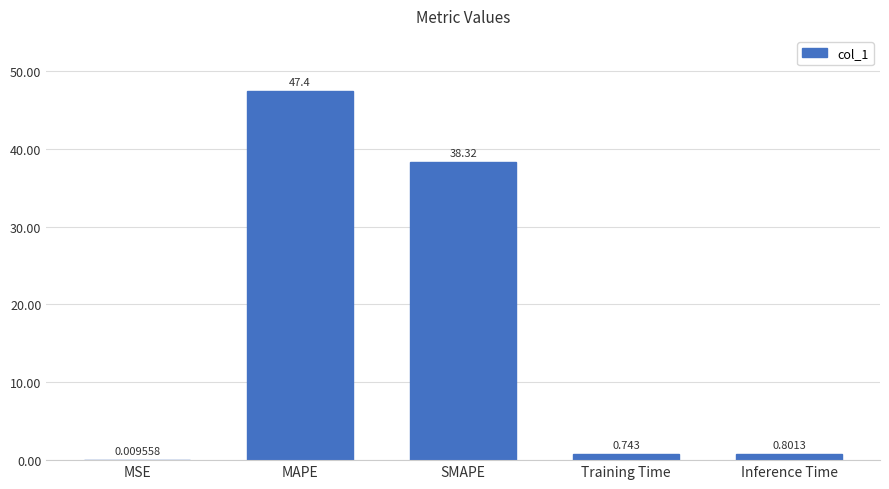

Between MAPE and Training Time, which is larger?

MAPE